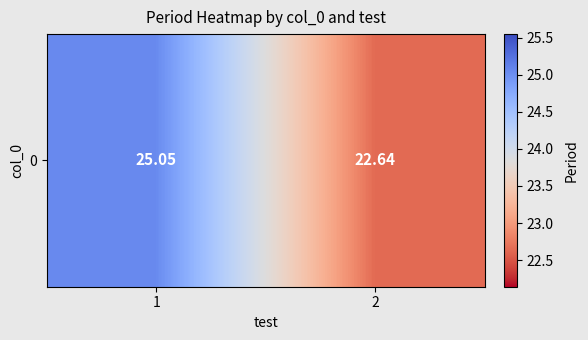

True or false: the data shows 25.1 at 1.

True